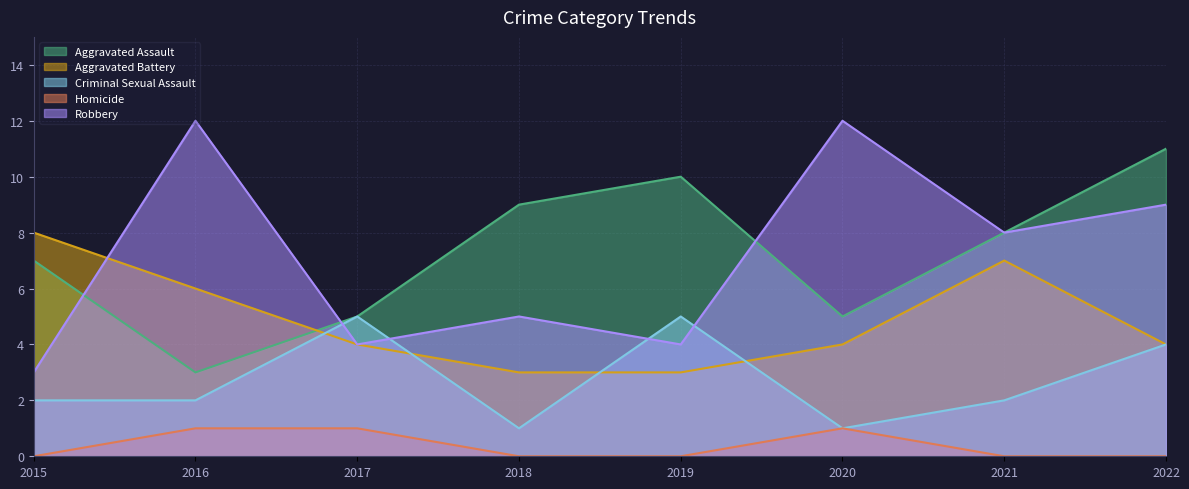

What are all the series names shown in the legend?

Aggravated Assault, Aggravated Battery, Criminal Sexual Assault, Homicide, Robbery